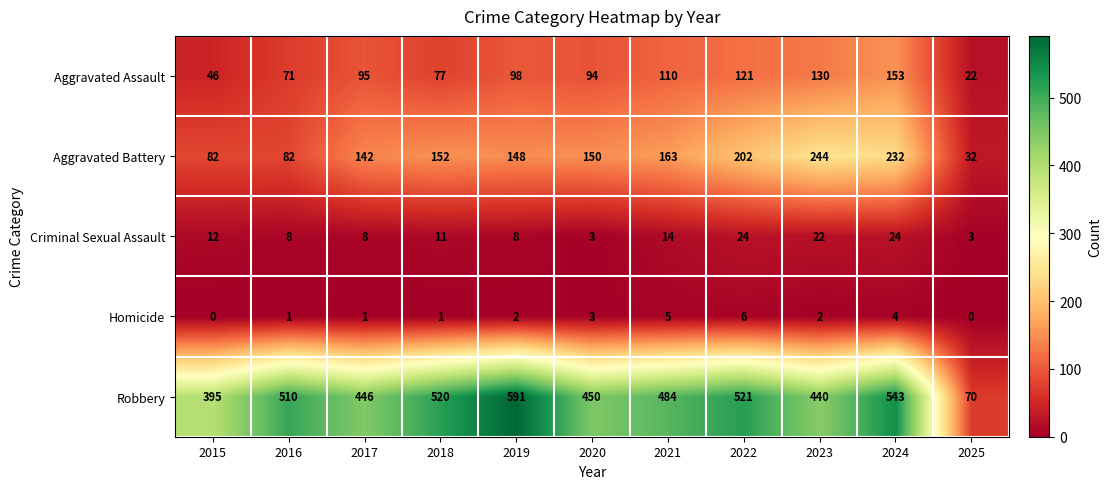

At which label does Aggravated Battery reach its minimum?

2025